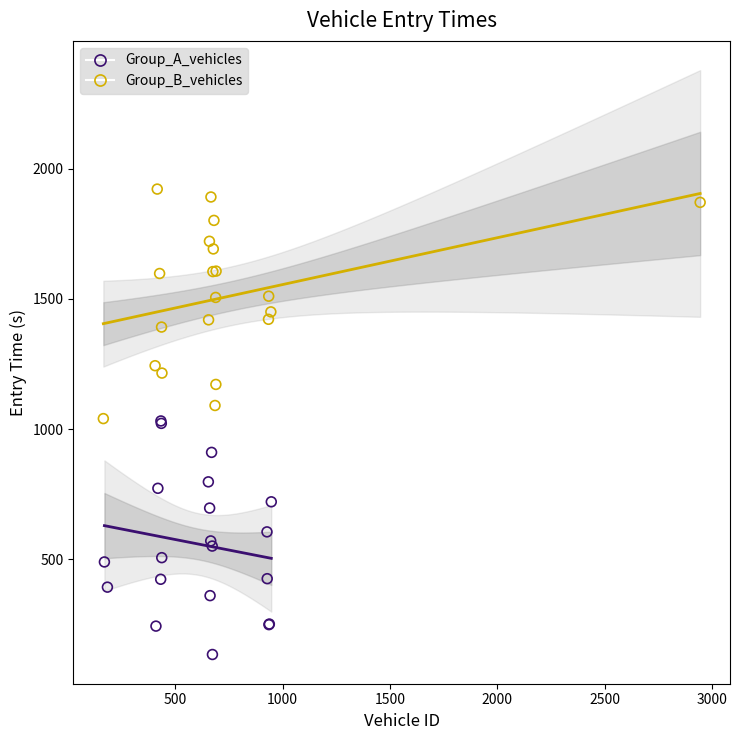

Which series reaches the maximum Y coordinate?

Group_B_vehicles